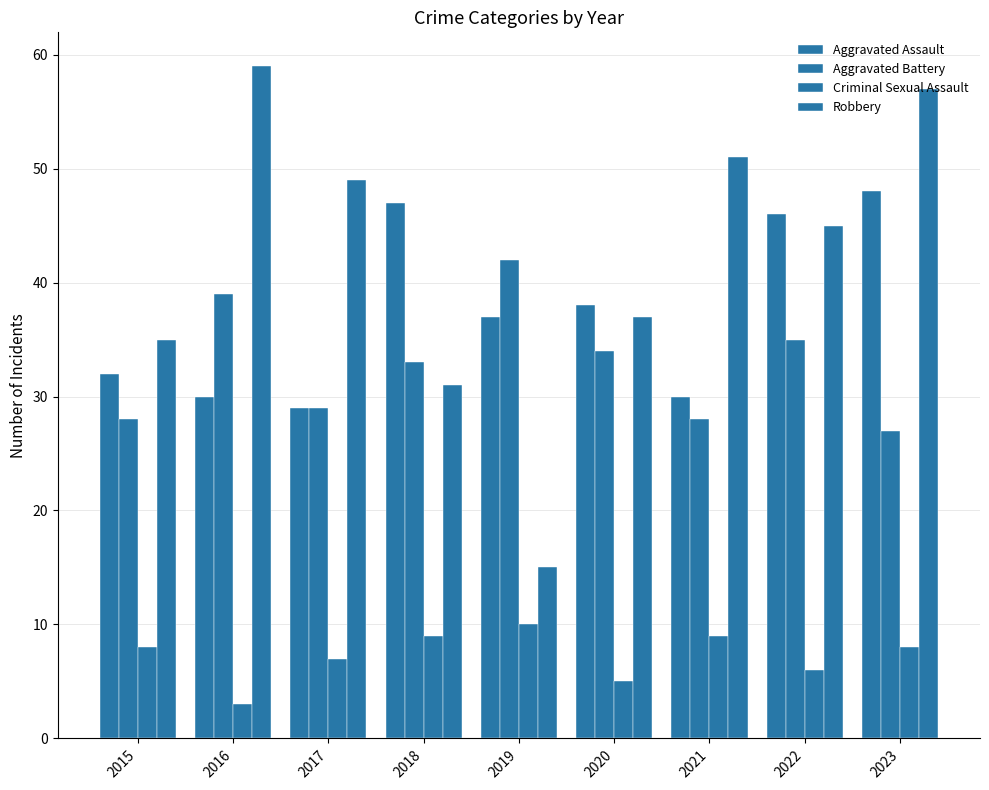

The value of Aggravated Battery at 2018 is 33. True or false?

True